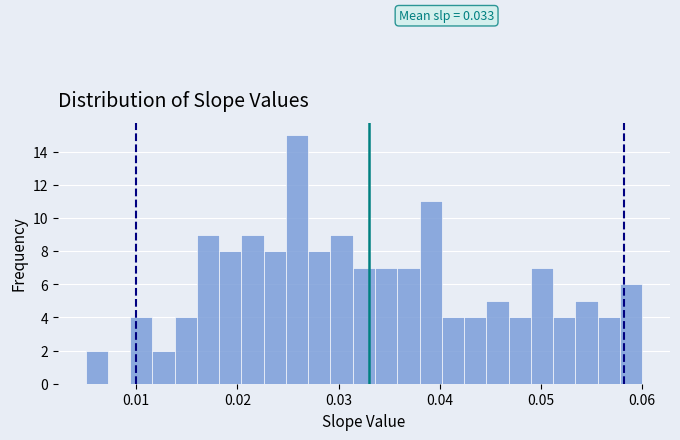

Around what value on the x-axis is the tallest bar? Give the approximate position of its centre, as read against the axis.

0.026